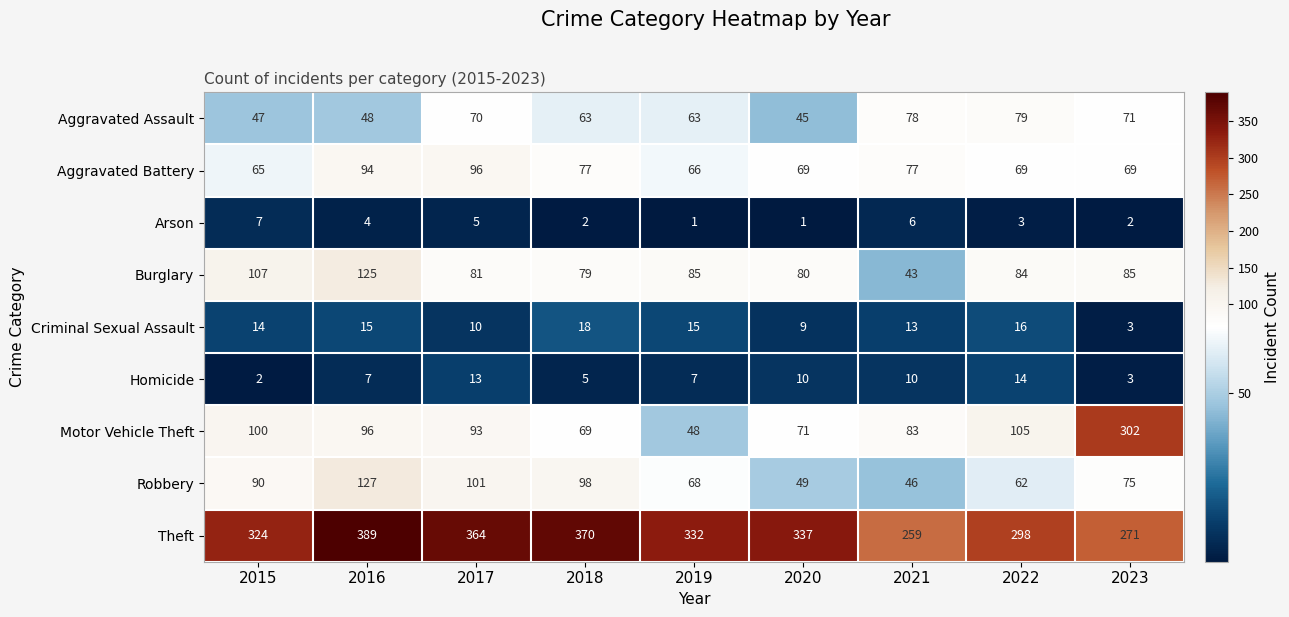

List the series in order of their peak value, highest first.

Theft, Motor Vehicle Theft, Robbery, Burglary, Aggravated Battery, Aggravated Assault, Criminal Sexual Assault, Homicide, Arson